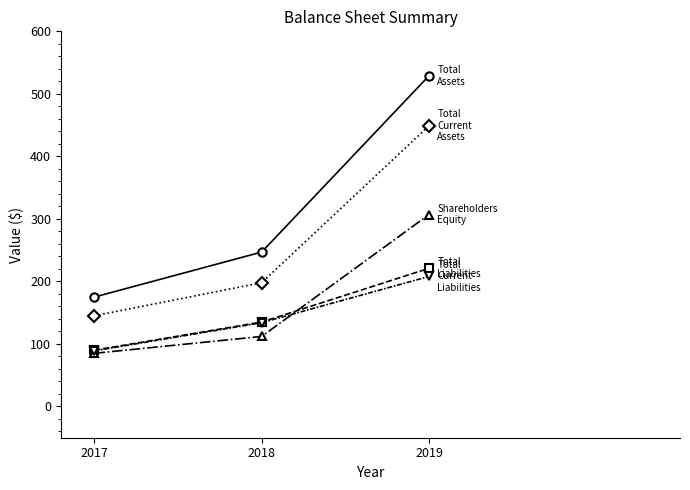

Reading left to right, extract all data points from this chart.

Total Assets: 175	247	529
Total Liabilities: 90	135	221
Shareholders Equity: 85	112	307
Total Current Assets: 145	198	449
Total Current Liabilities: 89	134	208